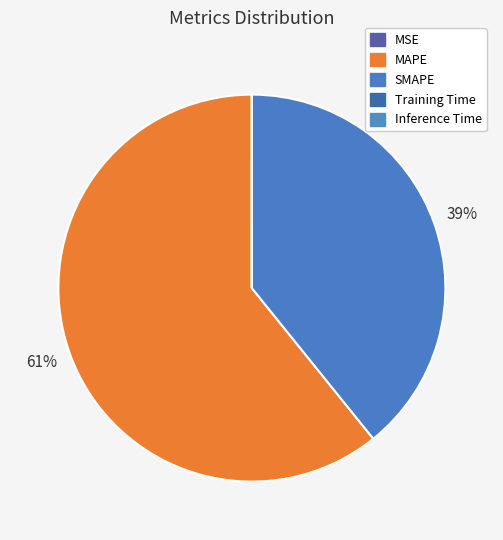

What is the change in value from MSE to SMAPE?

+71.0